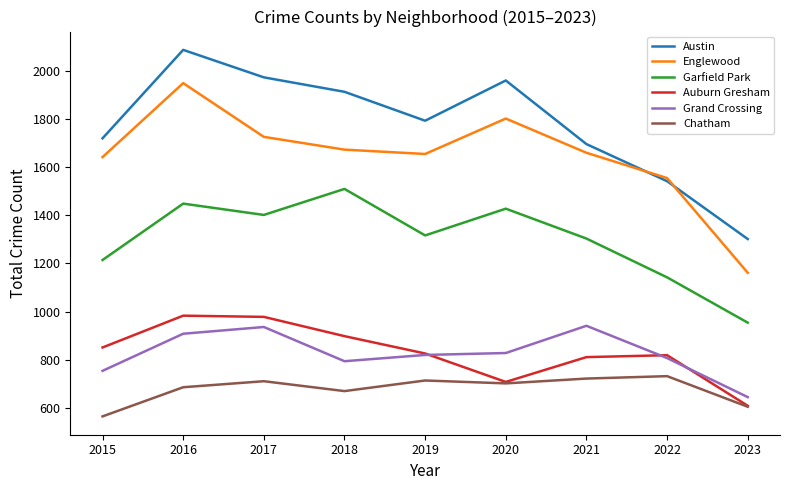

Where is Garfield Park nearest to the value 1231?

2015